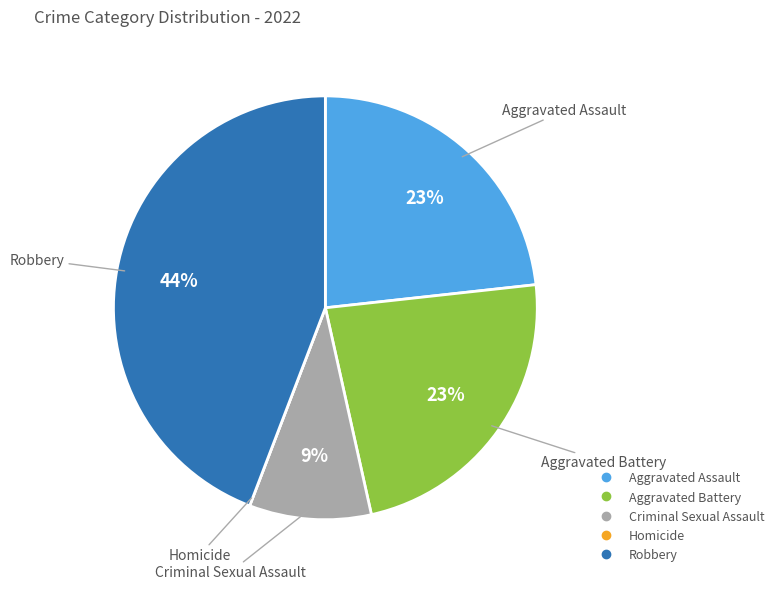

Is it true that Aggravated Battery is 37% of the pie?

False